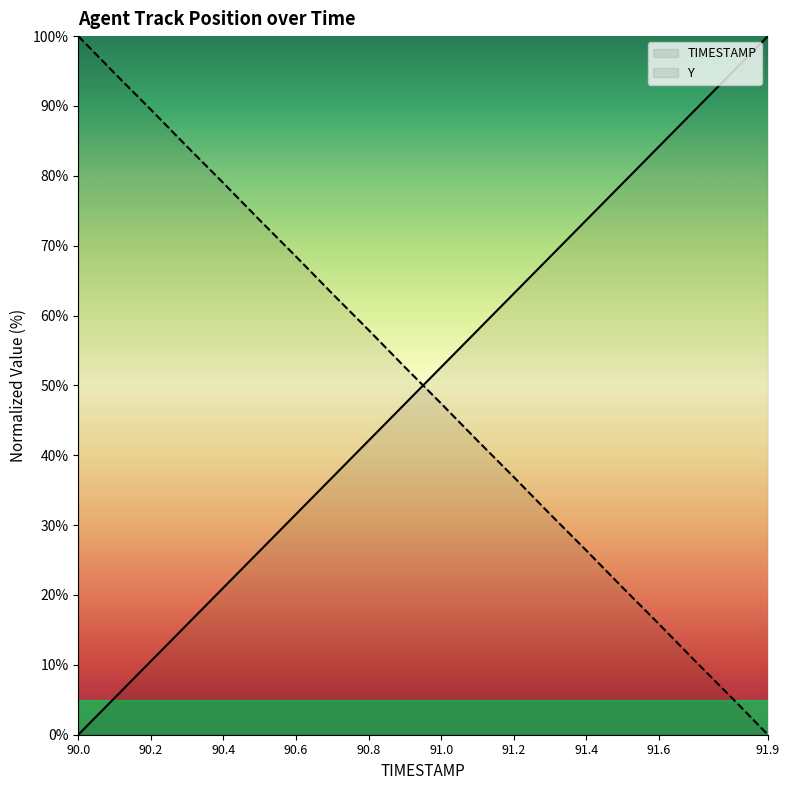

What is the total value across all series at 90.2?

100.0